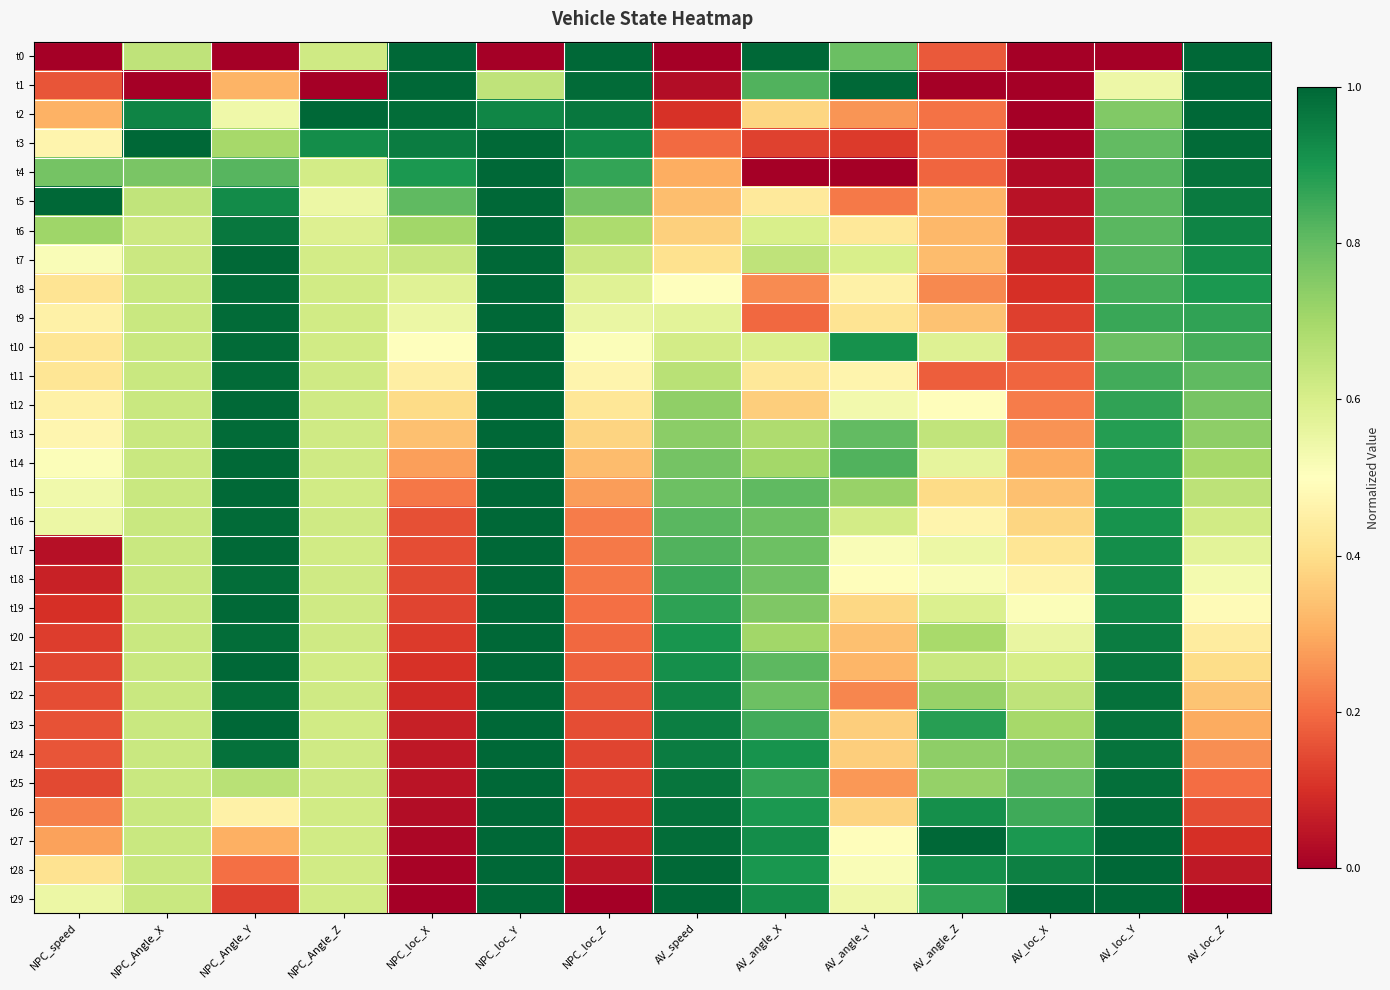

What is the spread (max minus min) of values at AV_angle_X?

1.0